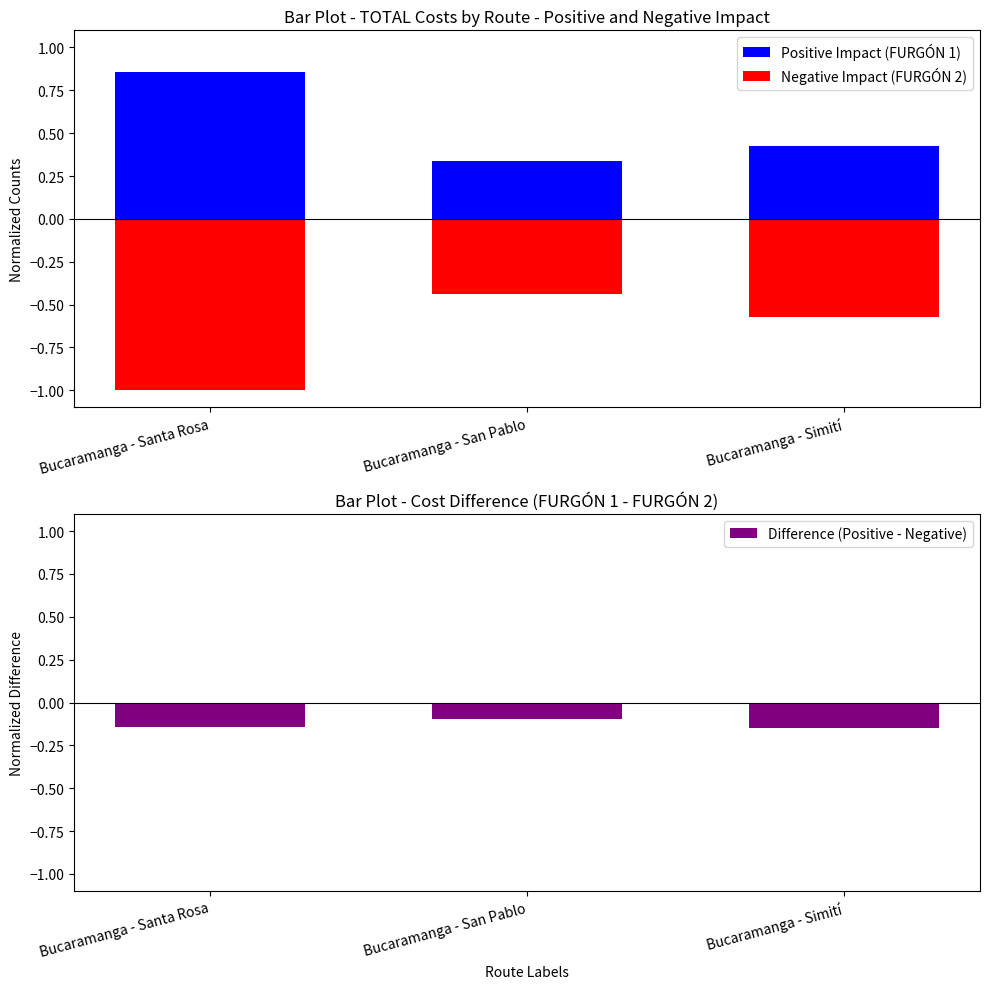

List the series in order of their overall mean, highest first.

Positive Impact (FURGÓN 1), Difference (Positive - Negative), Negative Impact (FURGÓN 2)